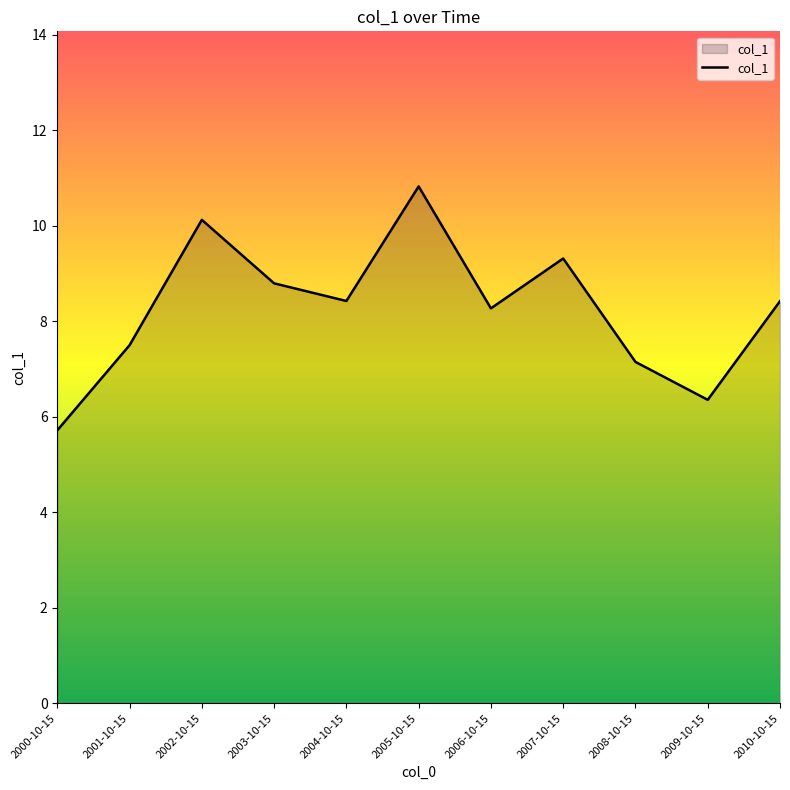

How many interior local valleys (lower than both neighbors) does the data have?

3